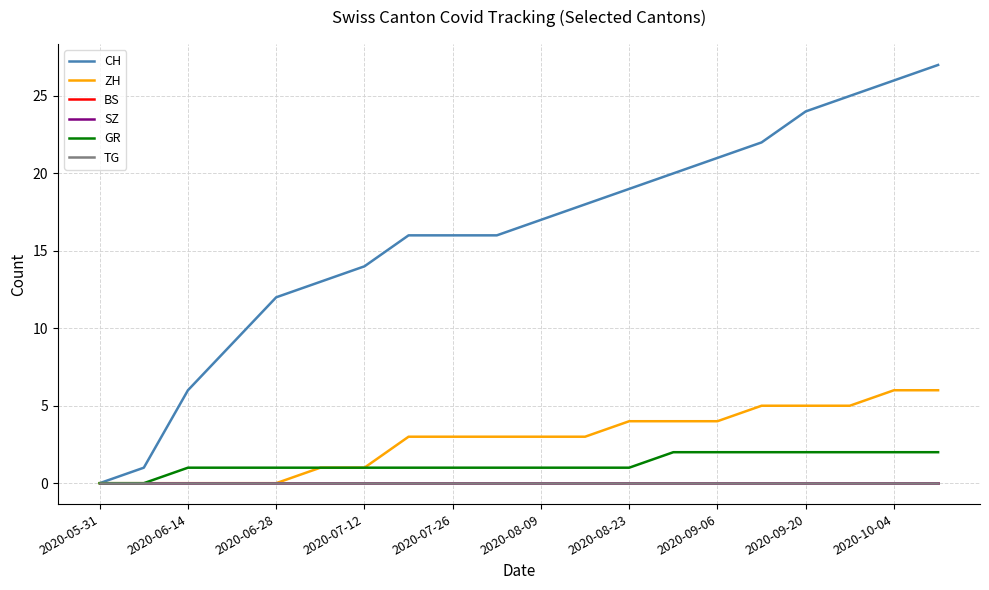

At how many categories does at least one series exceed 2?

18